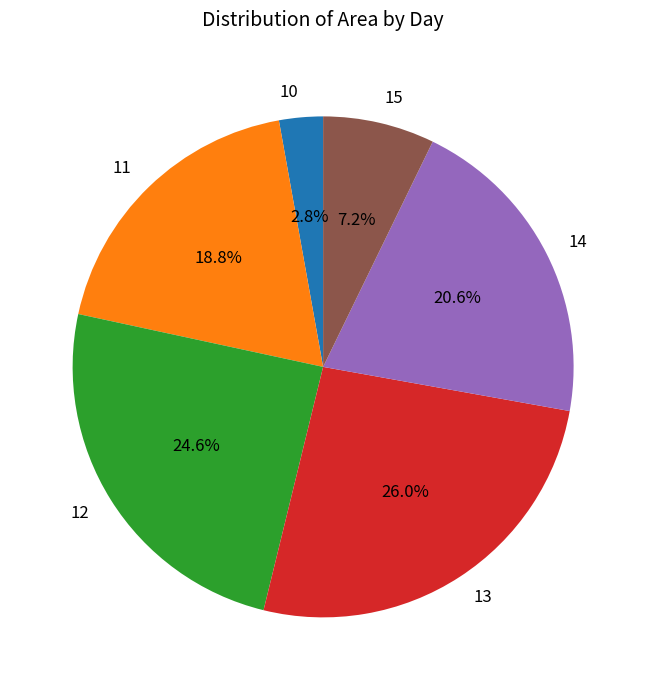

To the nearest percent, what portion does 14 represent?

21%